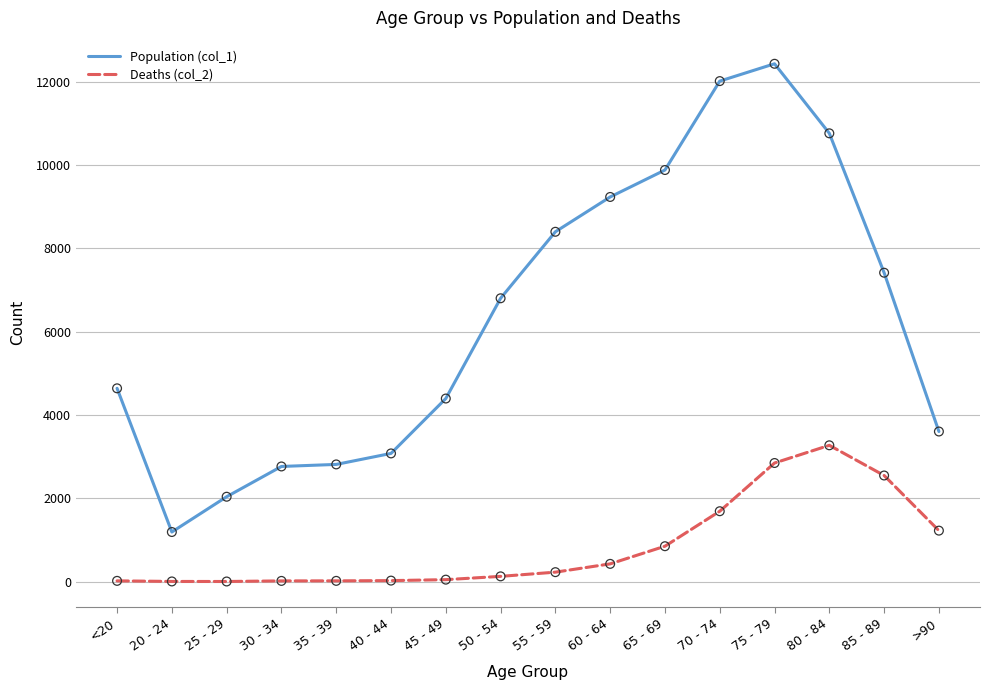

The value of Deaths (col_2) at 75 - 79 is 4209. True or false?

False